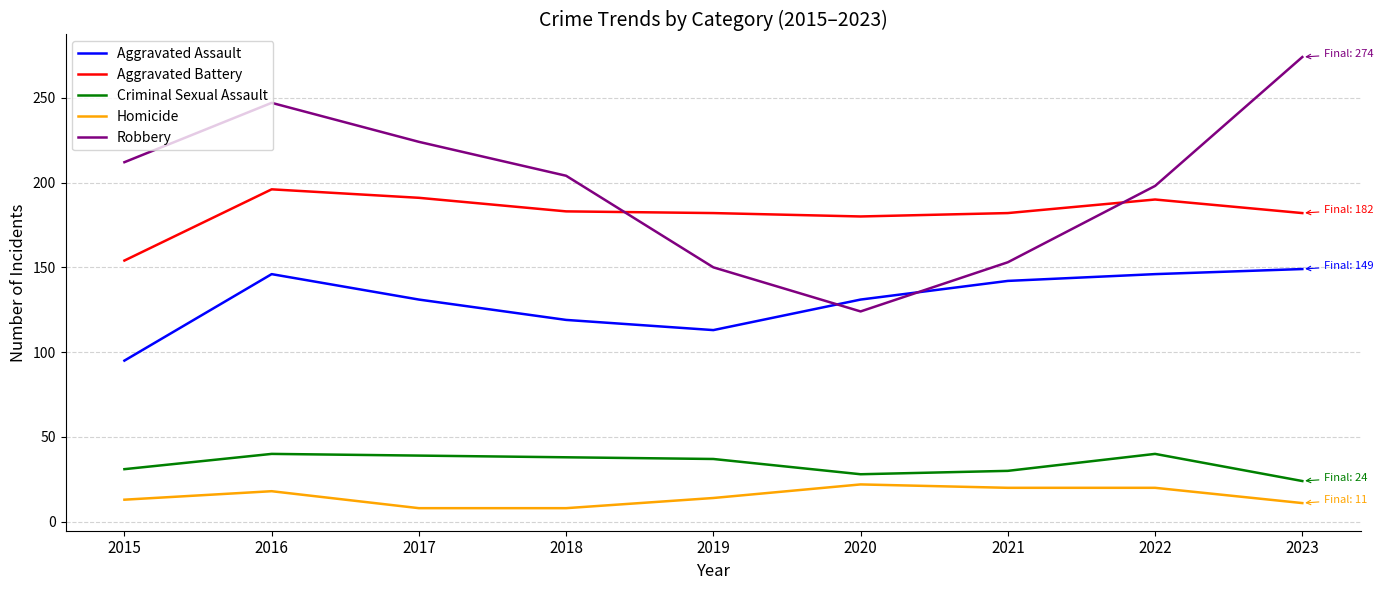

Which category has the highest value in the Aggravated Assault series?

2023